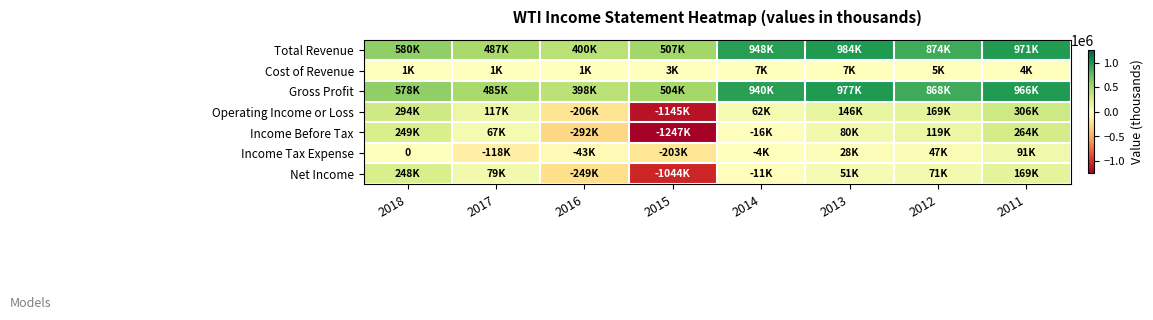

Which category has the lowest value in the Operating Income or Loss series?

2015